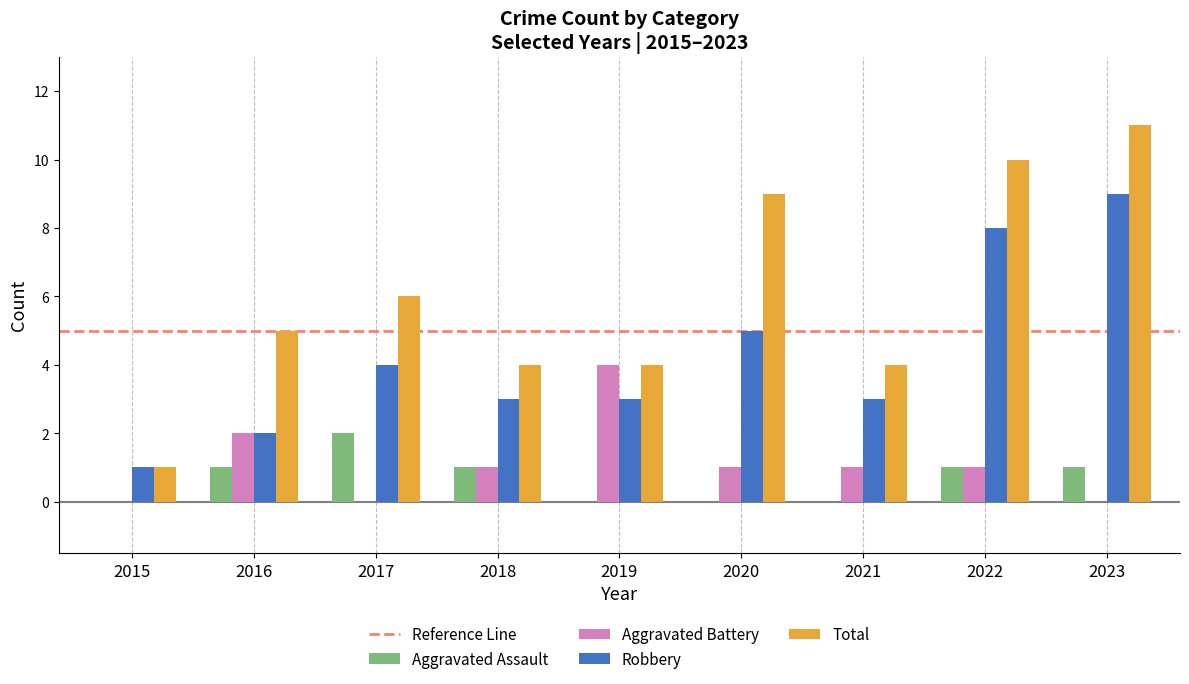

Which category has the highest value across all series?

2023